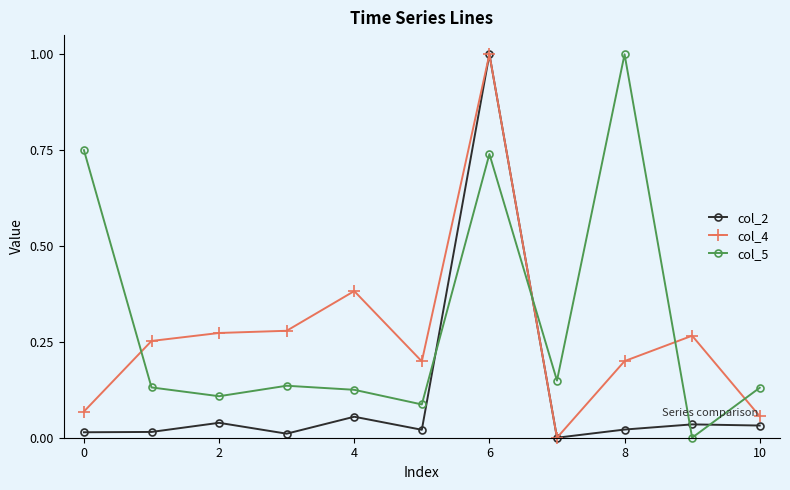

What is the highest value of the col_5 series?

1.0